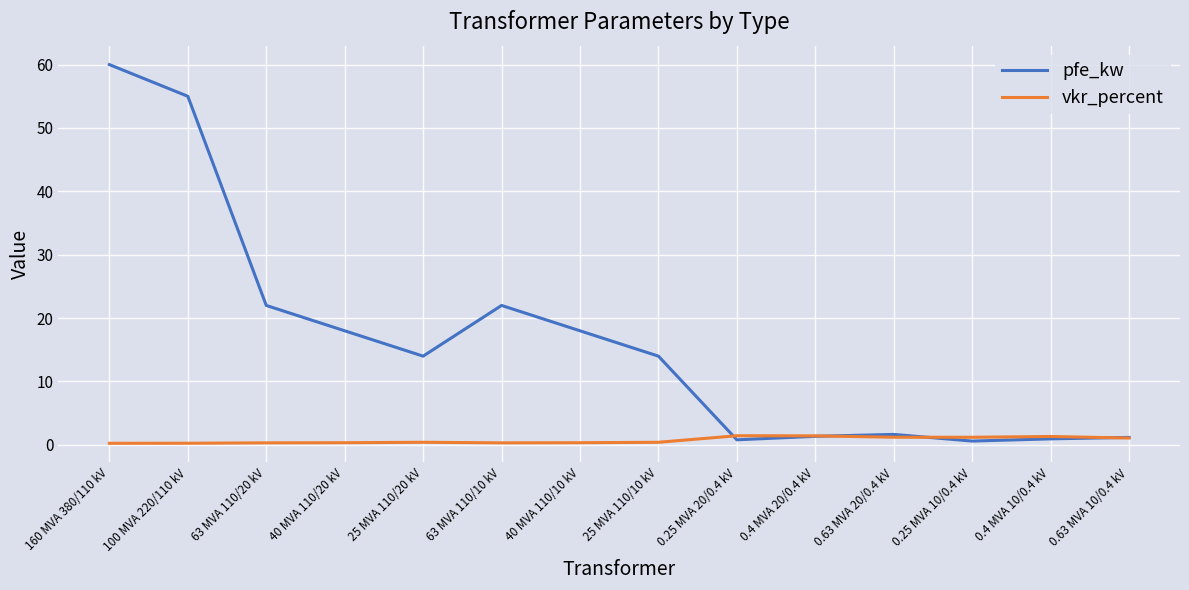

Where is the first local minimum for pfe_kw?

25 MVA 110/20 kV